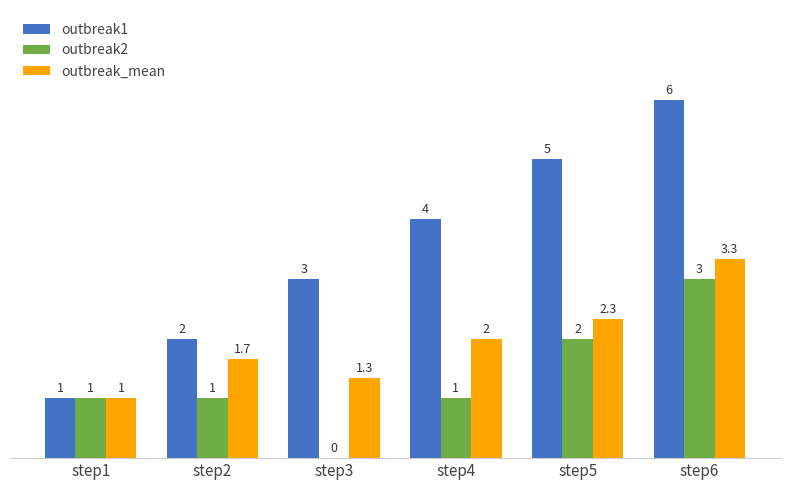

Which series has the largest total across all categories?

outbreak1